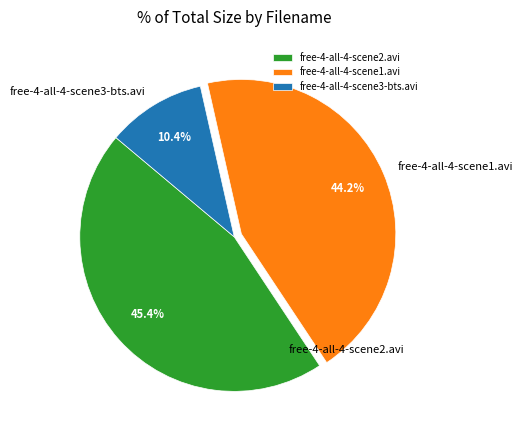

Does free-4-all-4-scene3-bts.avi account for over 50% of the chart?

No